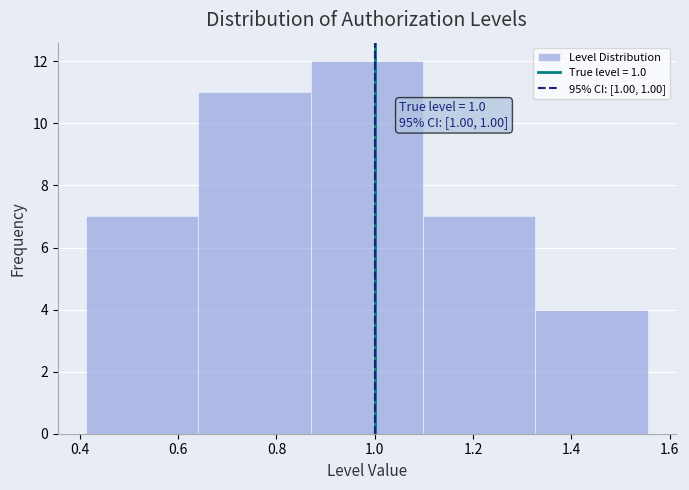

Which range on the x-axis has the tallest bar?

0.86 to 1.10